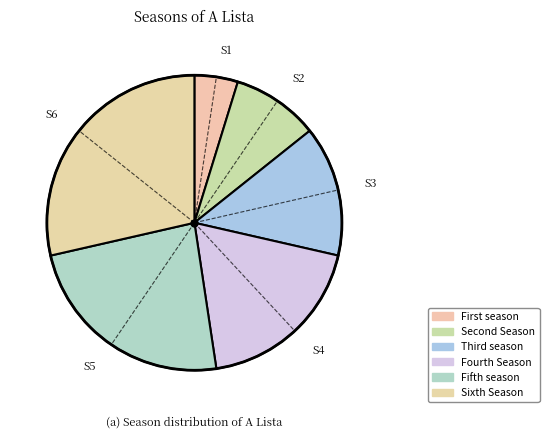

Between Sixth Season and Fourth Season, which is larger?

Sixth Season